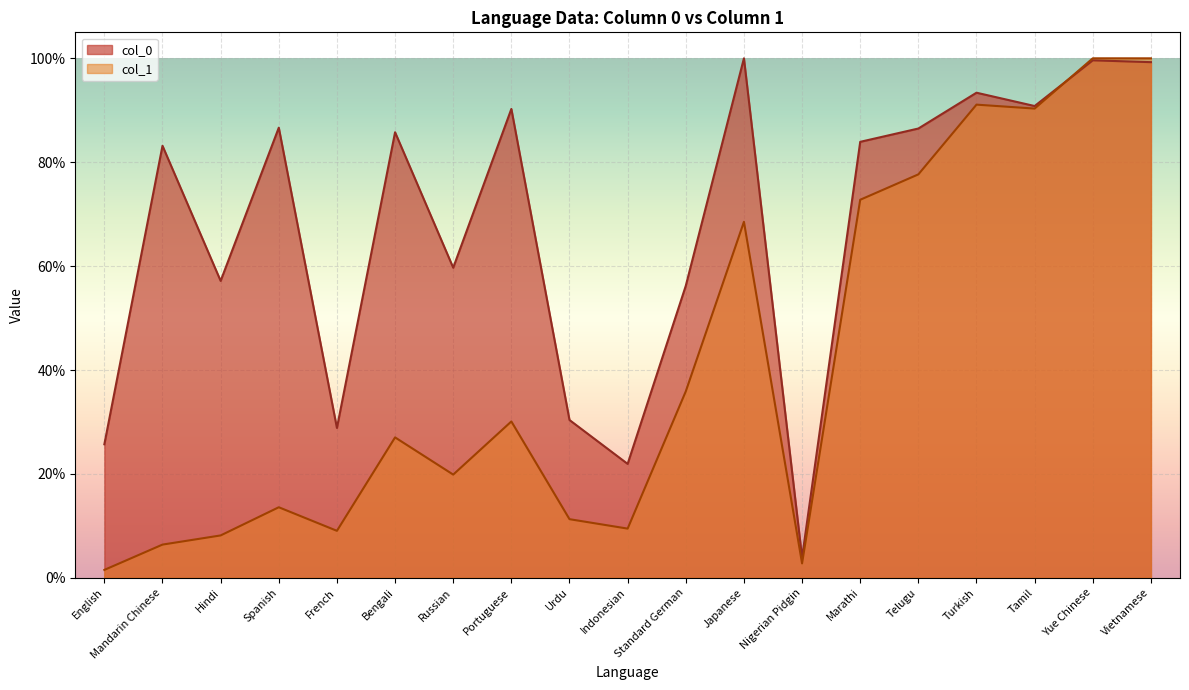

Where do col_1 and col_0 first cross each other?

Tamil and Yue Chinese